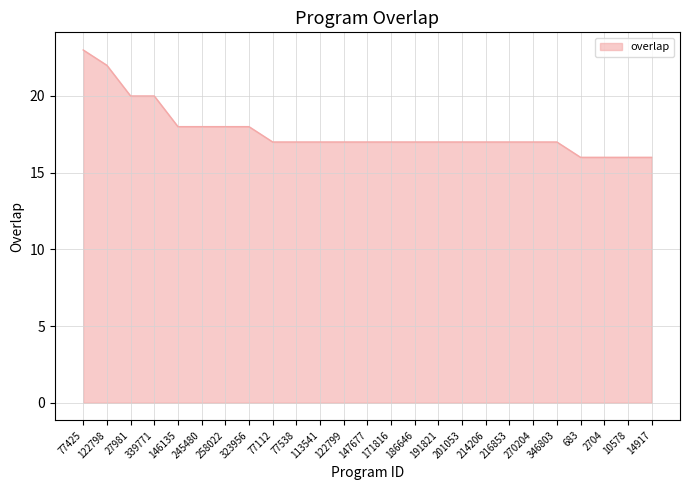

Count the number of data series in this chart.

1